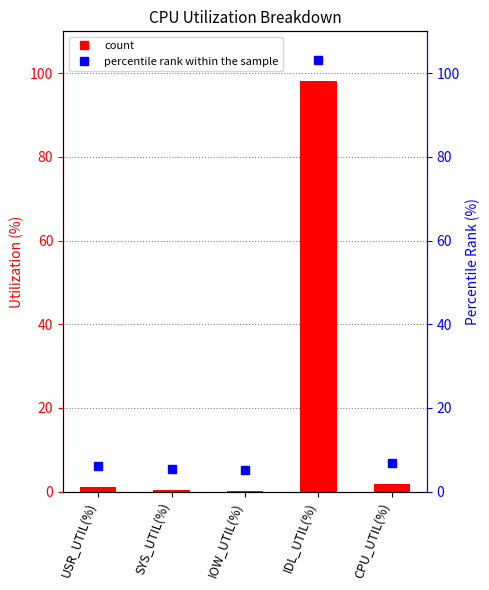

What is the label of the 4th bar from the right?

SYS_UTIL(%)